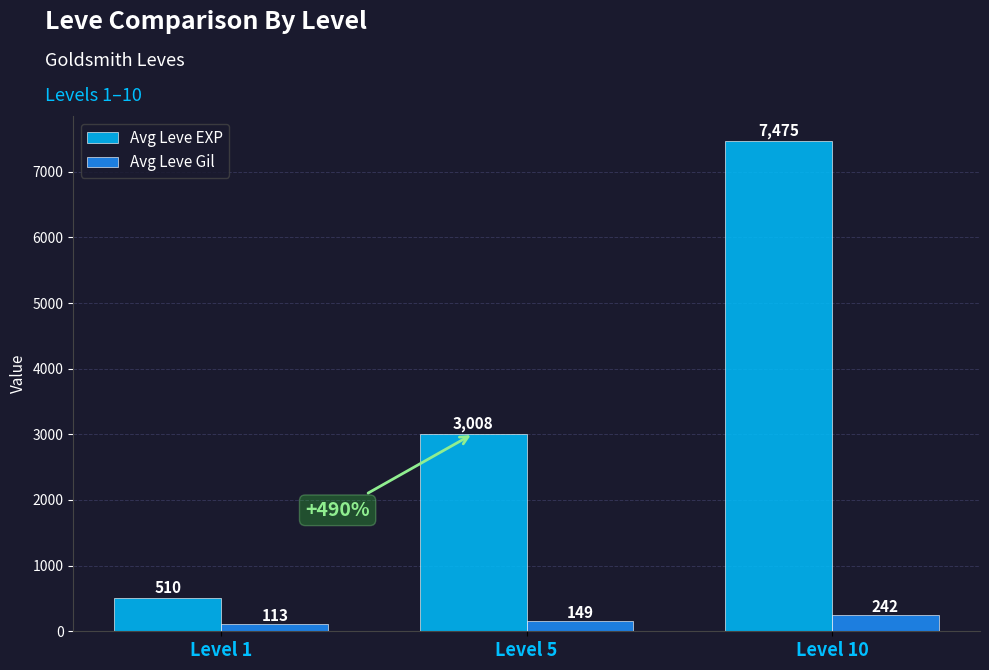

How many categories are shown in the chart?

3